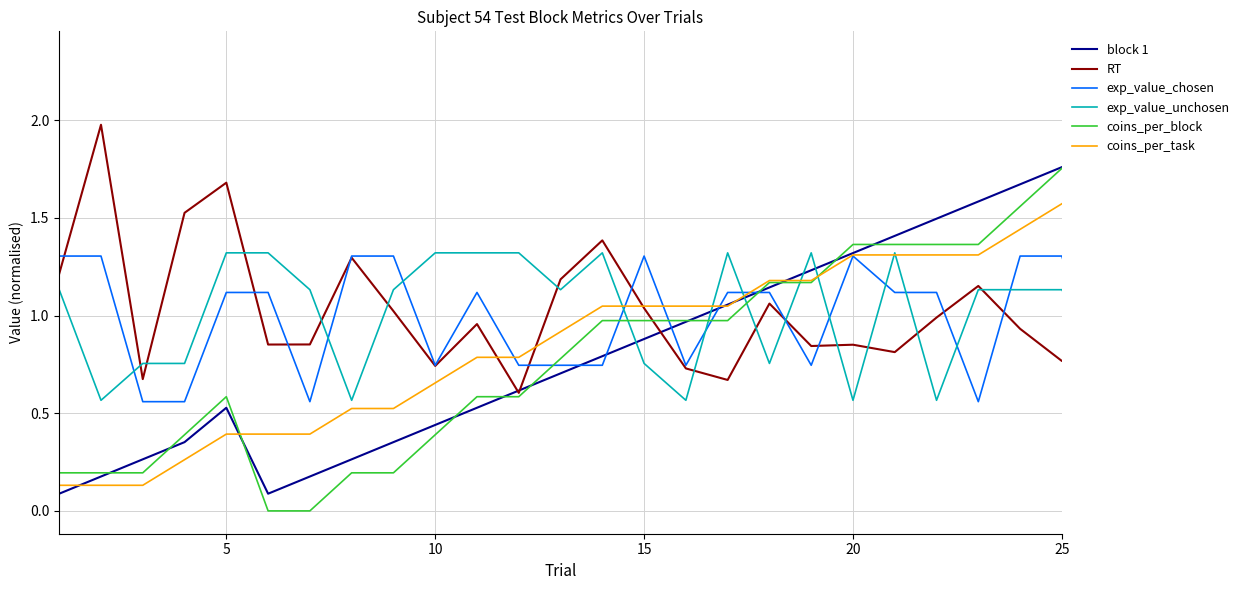

Which series has the largest range (max minus min)?

coins_per_block